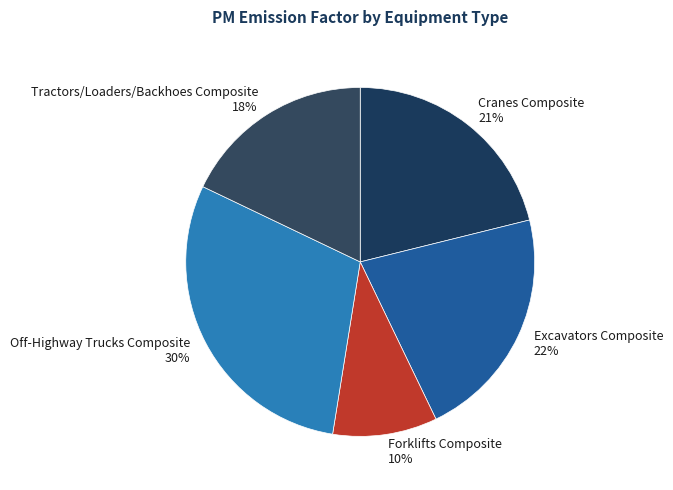

Is it true that Excavators Composite is 13% of the pie?

False